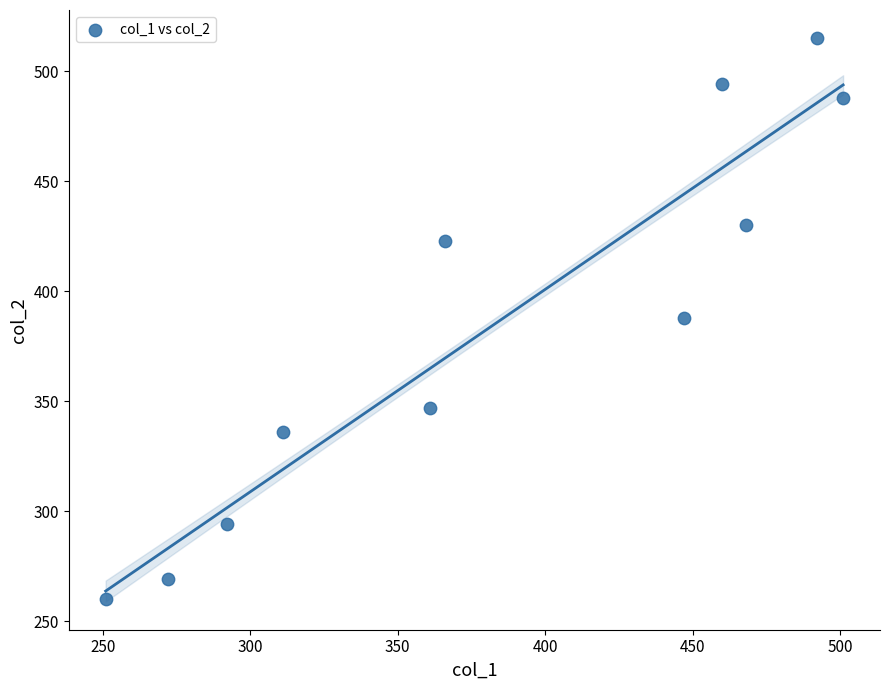

What is the range of Y values (max minus min)?

255